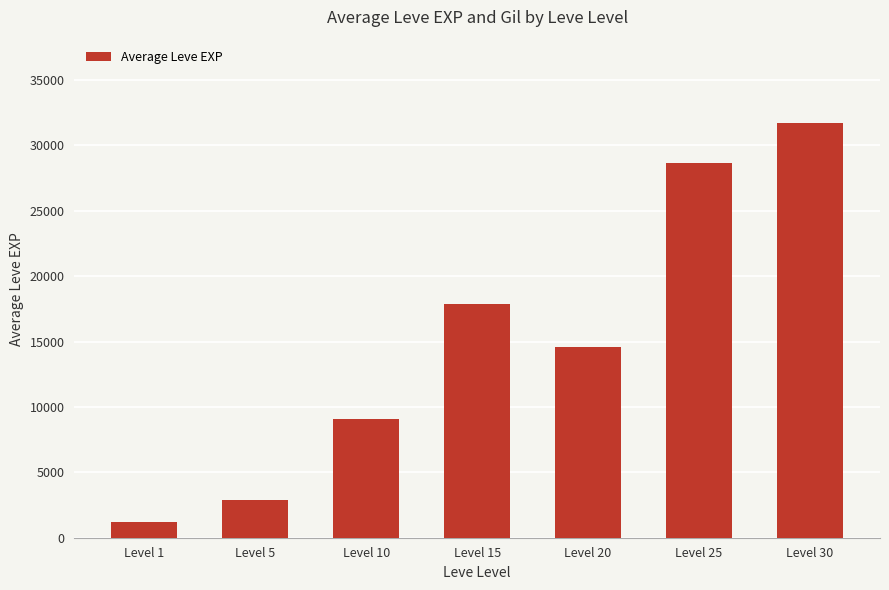

What is the smallest value displayed?

1213